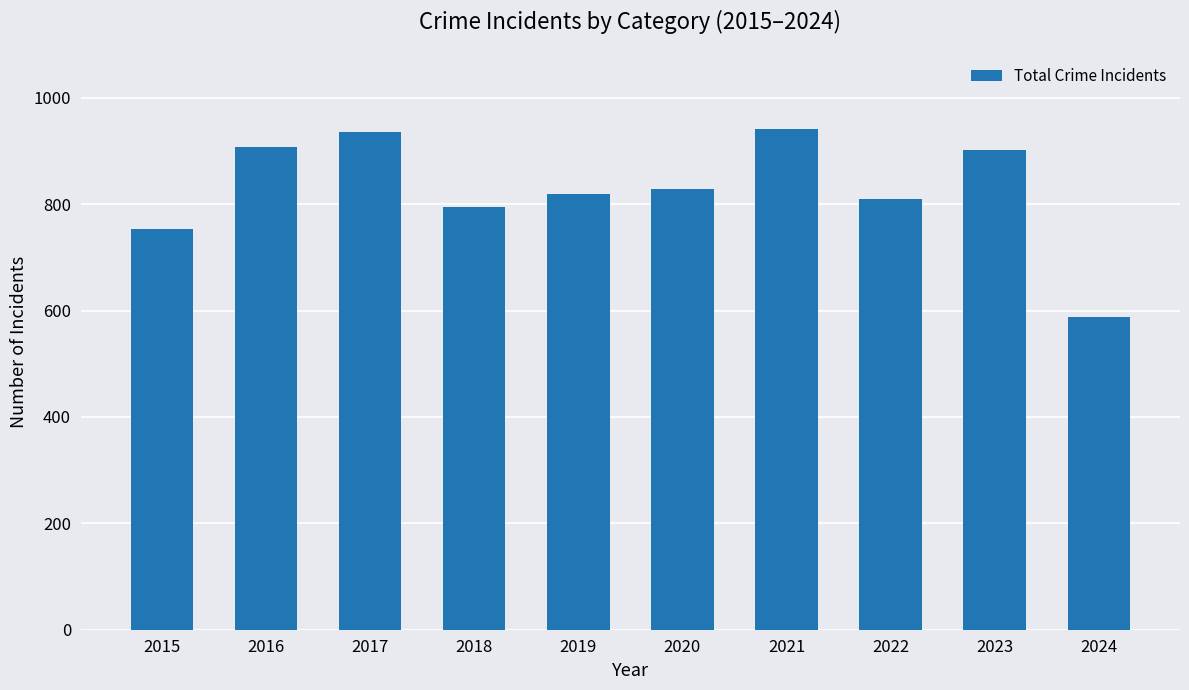

What is the change in value from 2021 to 2023?

-40